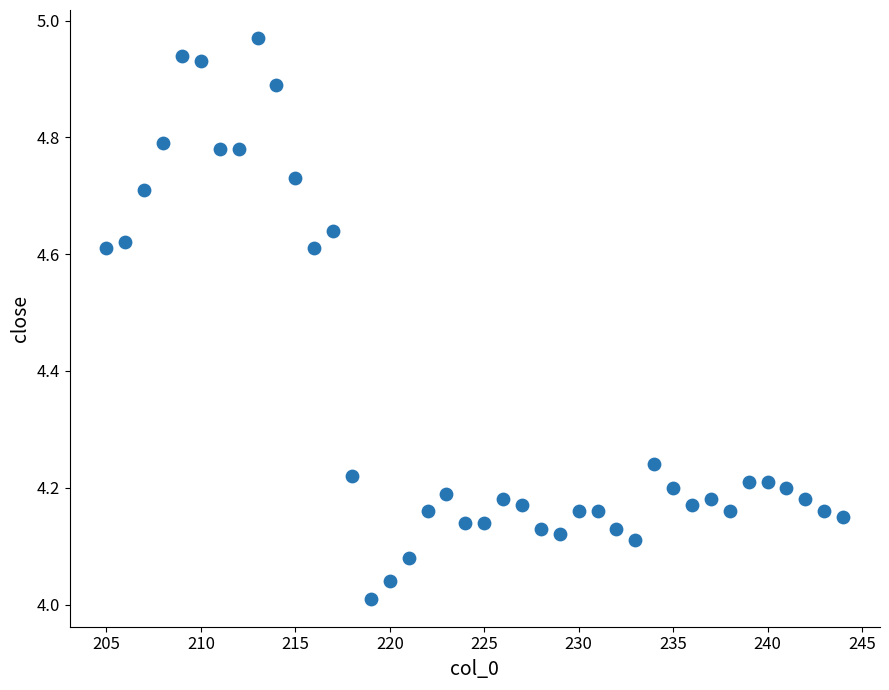

What is the range of Y values (max minus min)?

1.0